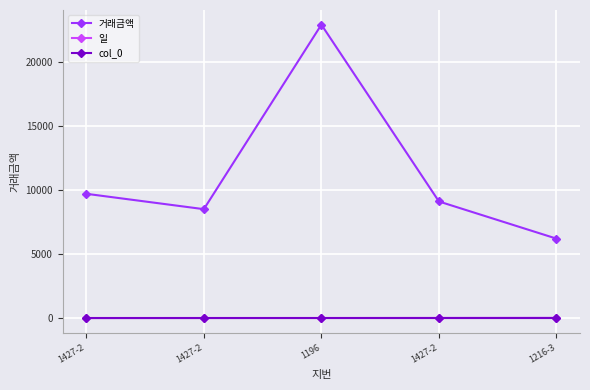

List the series in order of their peak value, lowest first.

col_0, 일, 거래금액